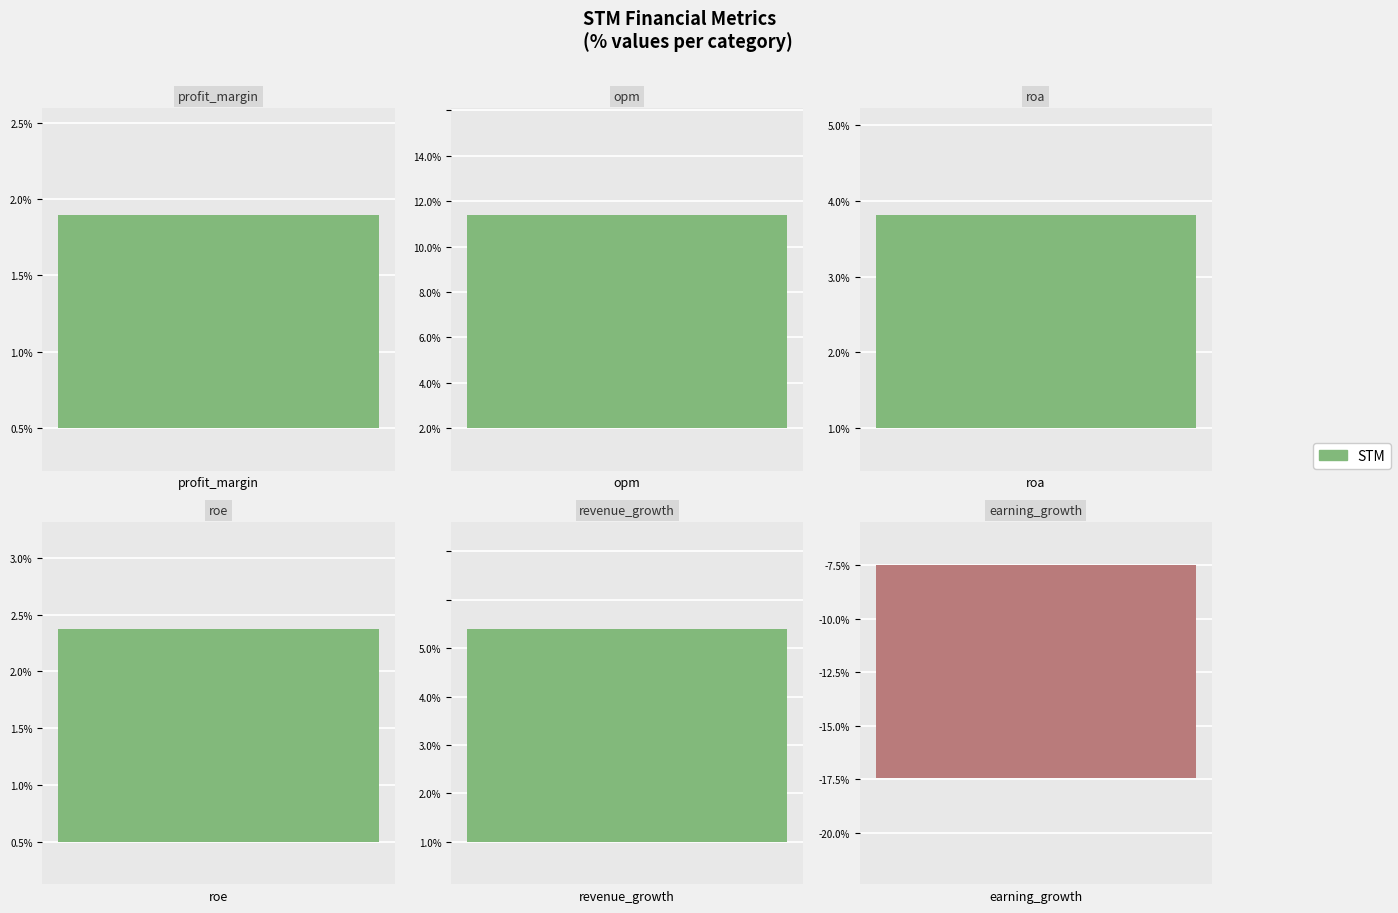

Is it true that the value at profit_margin is 4.8?

False